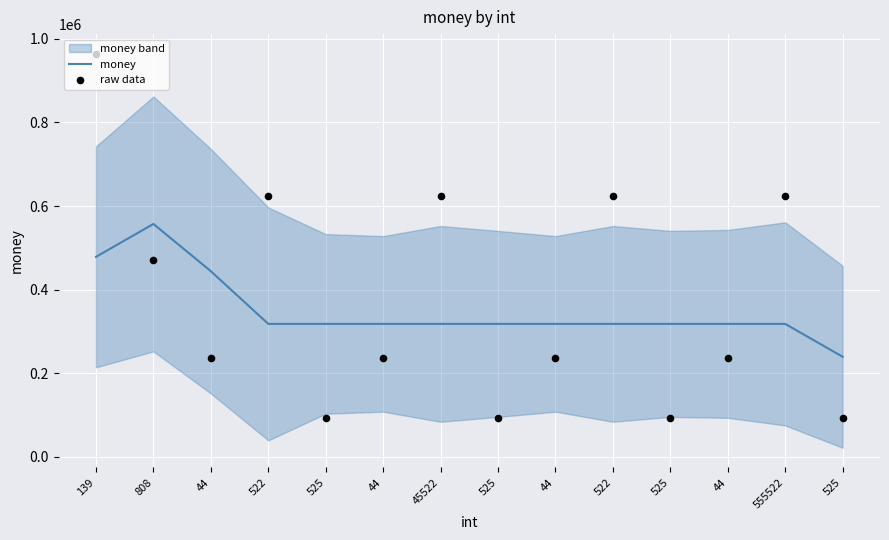

Which series contains the highest Y value?

raw data